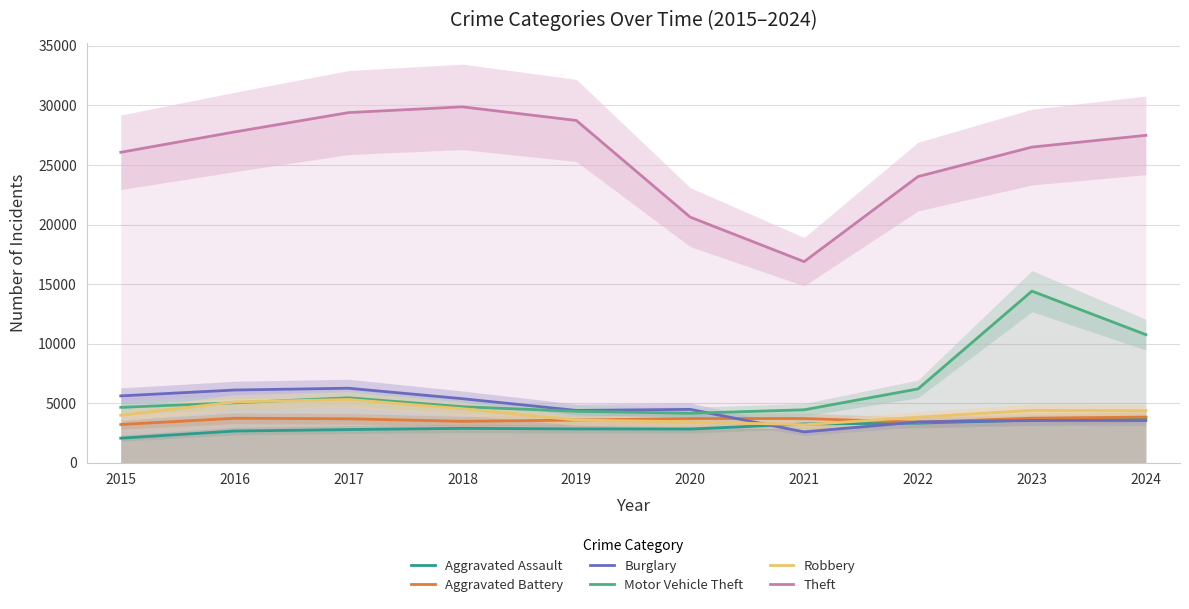

True or false: Aggravated Assault and Motor Vehicle Theft cross at least once.

False